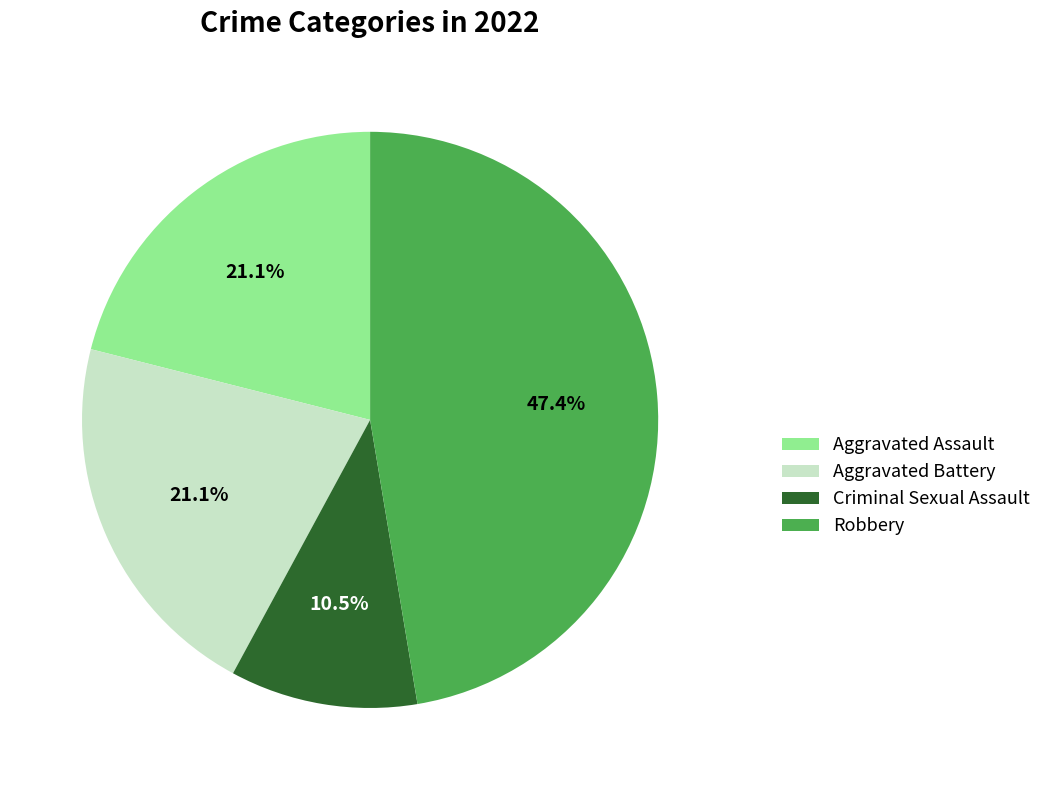

Count the number of slices in the pie.

4